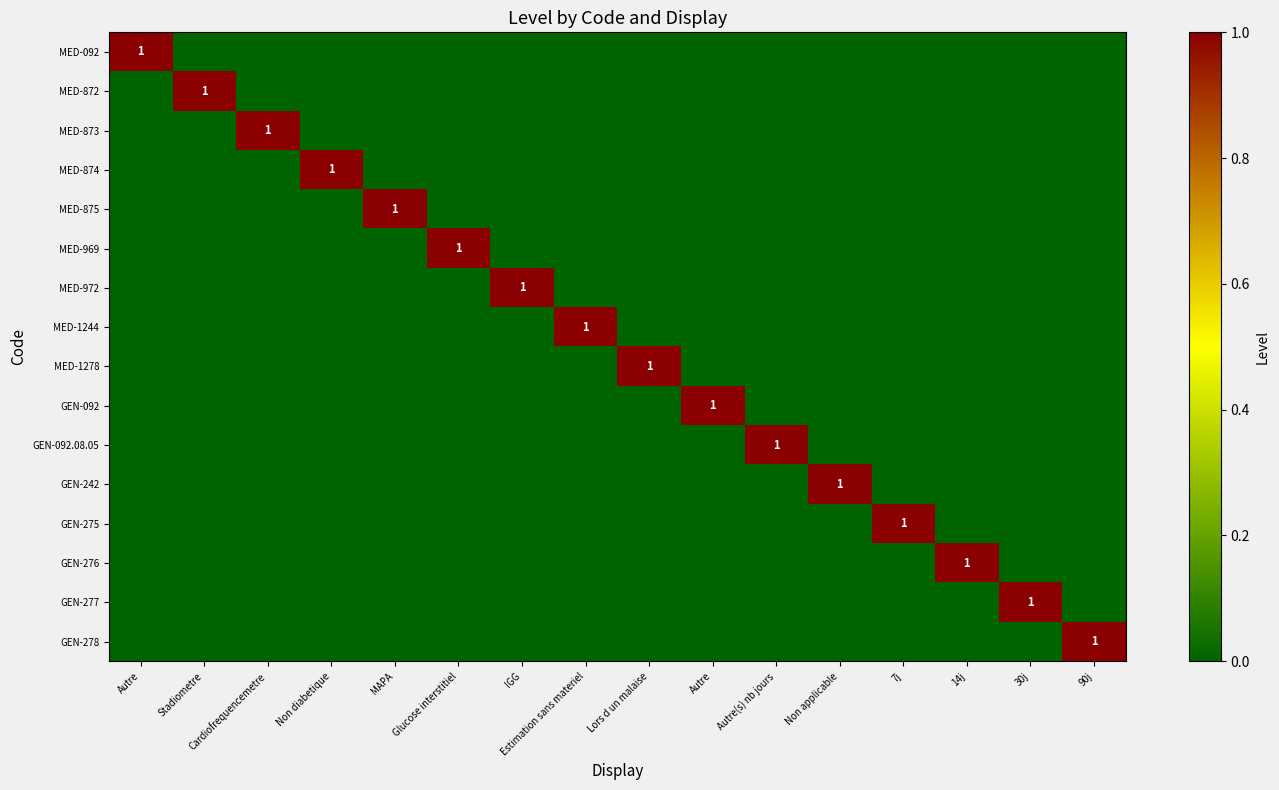

Which series has the largest range (max minus min)?

MED-092